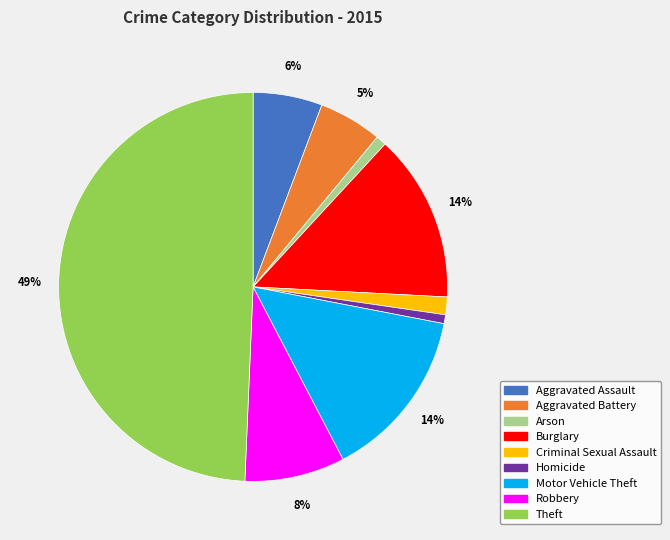

Which category has the biggest portion of the pie?

Theft